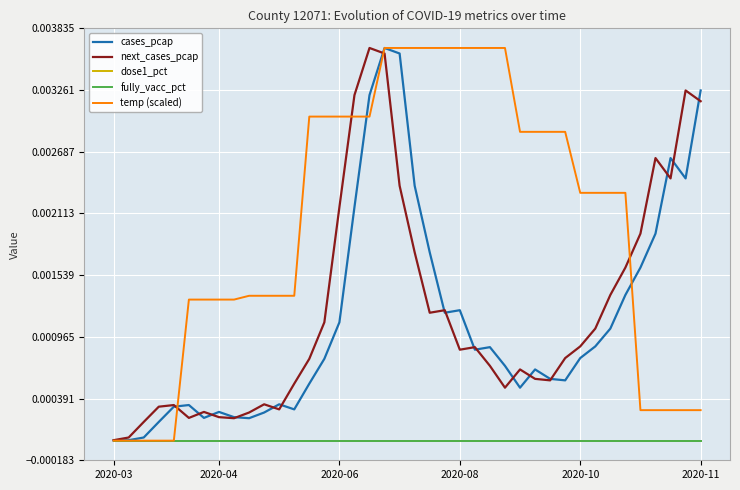

Where is fully_vacc_pct nearest to the value 0?

2020-03